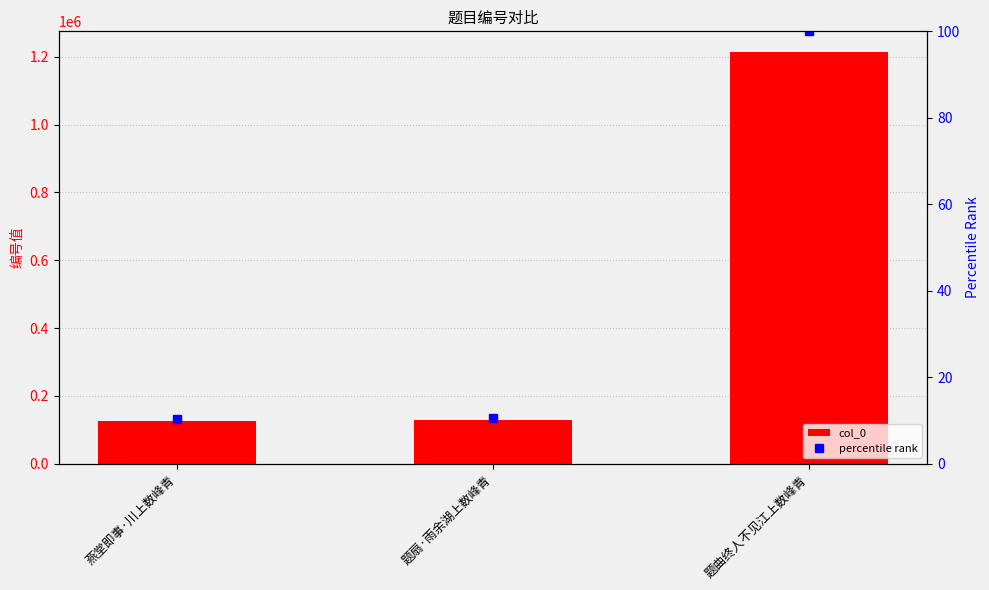

At how many categories does at least one series exceed 569607?

1